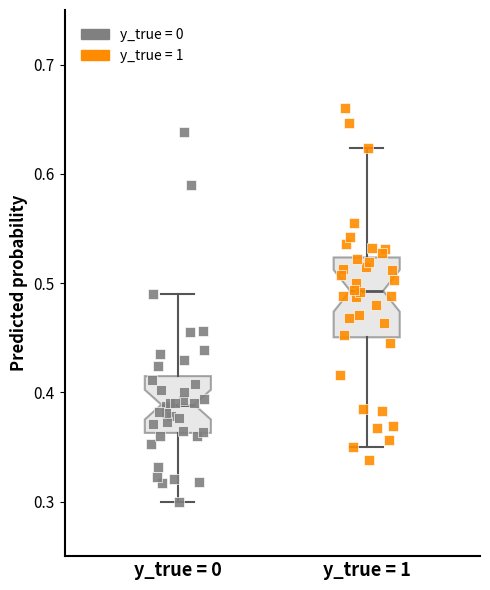

Which box has the highest median line?

y_true = 1